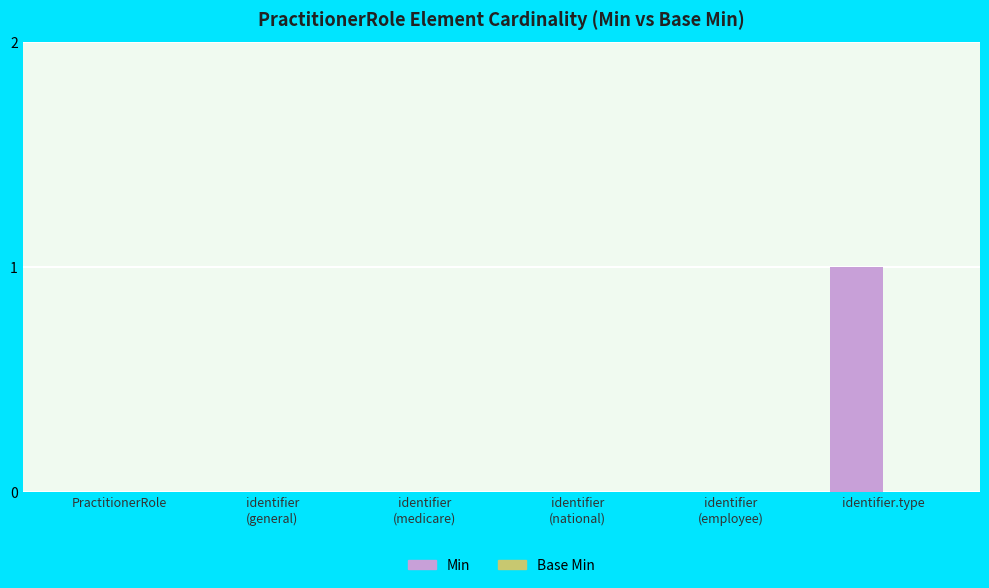

Which label corresponds to the largest value in the chart?

identifier.type